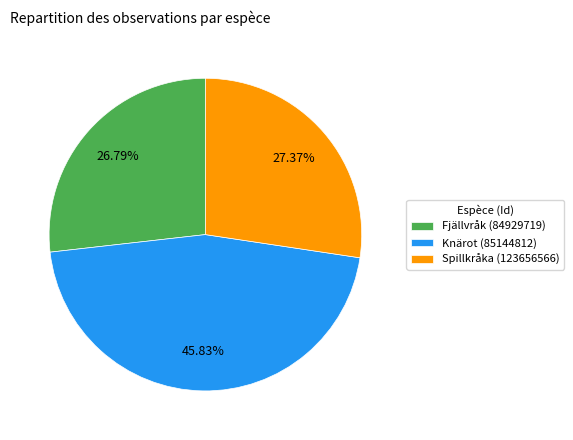

Approximately how many times larger is the value at Knärot (85144812) compared to Fjällvråk (84929719)?

1.7